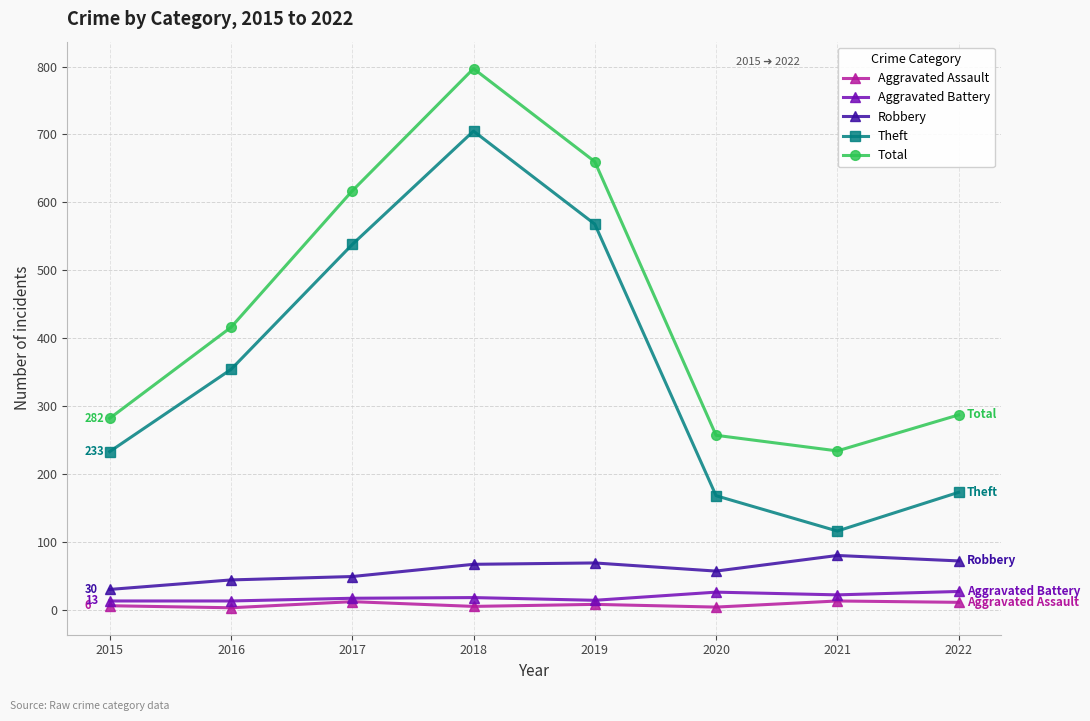

What is the maximum value shown in the chart?

797